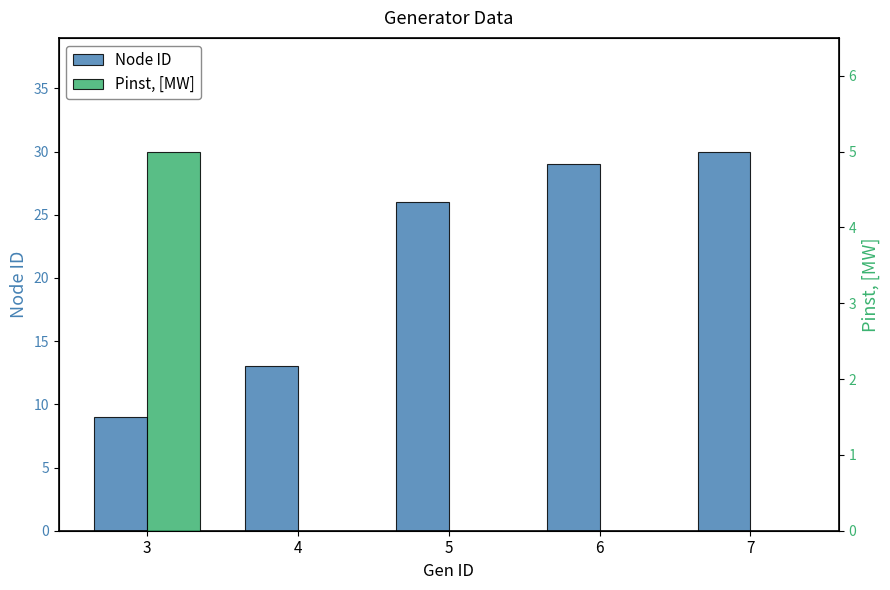

How many bars are there in each group?

2